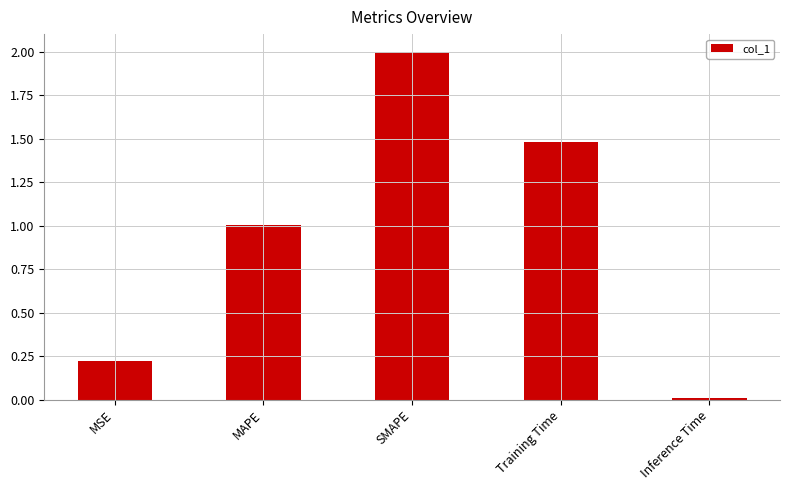

The value at SMAPE is 1.3. True or false?

False